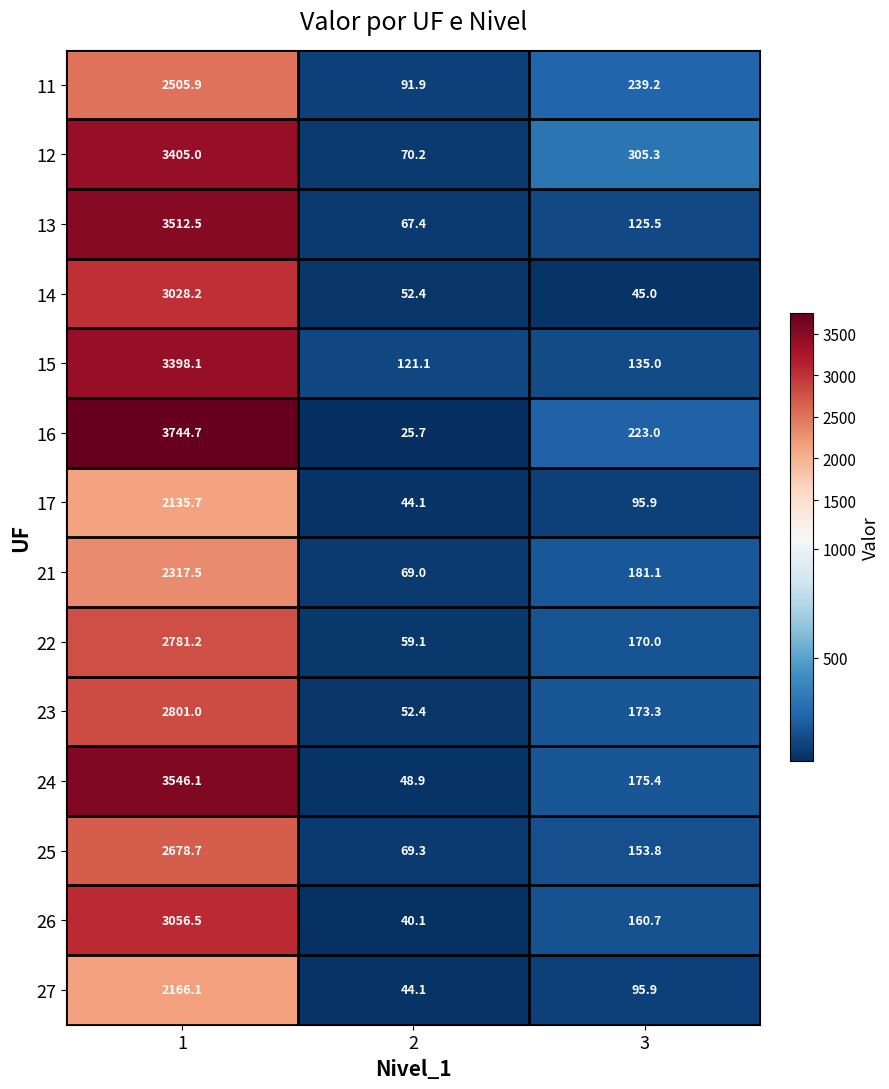

Which series has the largest range (max minus min)?

16